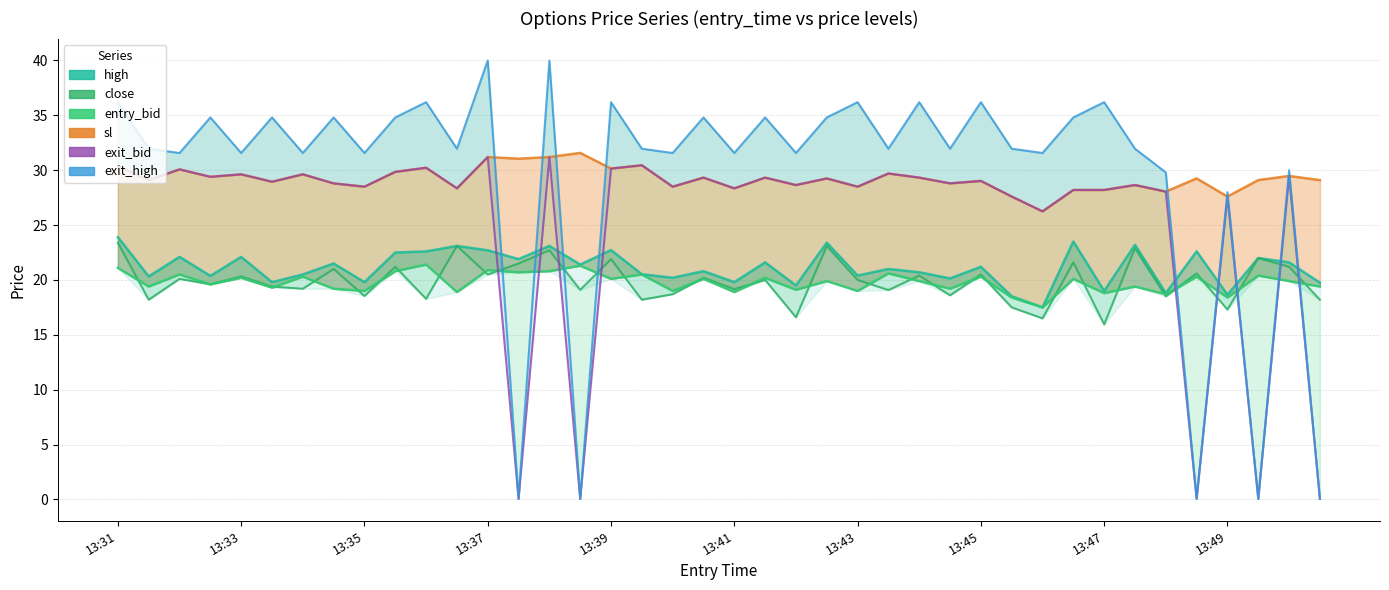

How many interior local peaks does the exit_high series have?

15